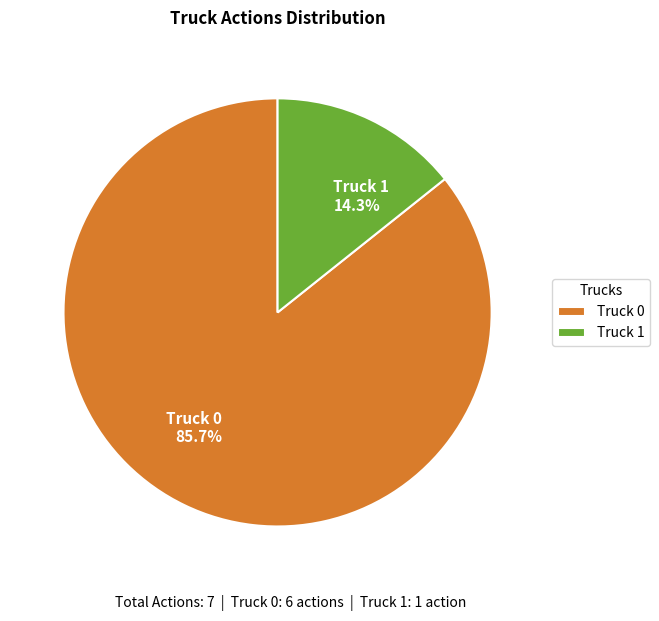

What portion of the pie excludes Truck 0?

14.3%